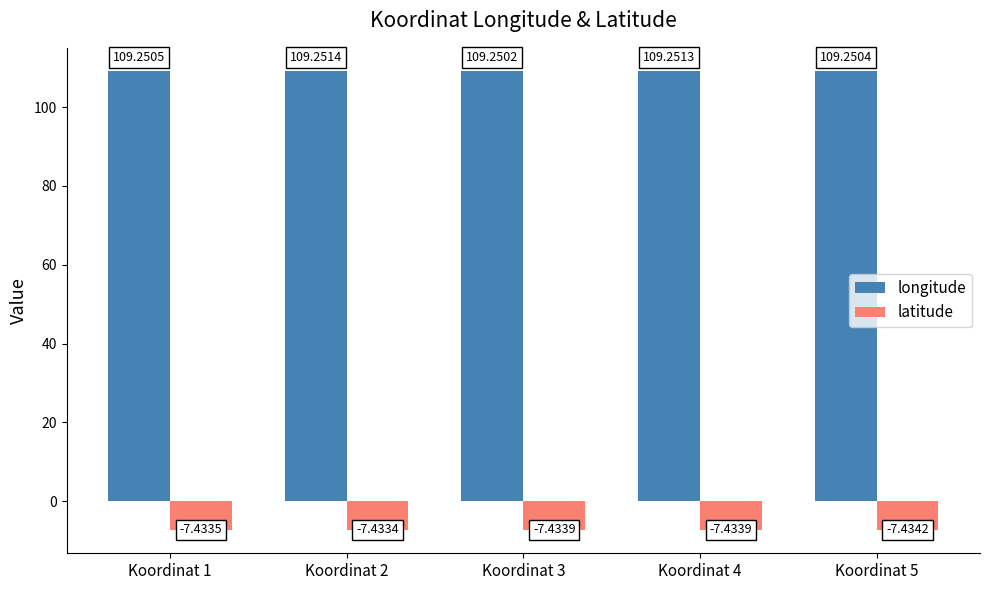

Read the longitude value at Koordinat 3.

109.3